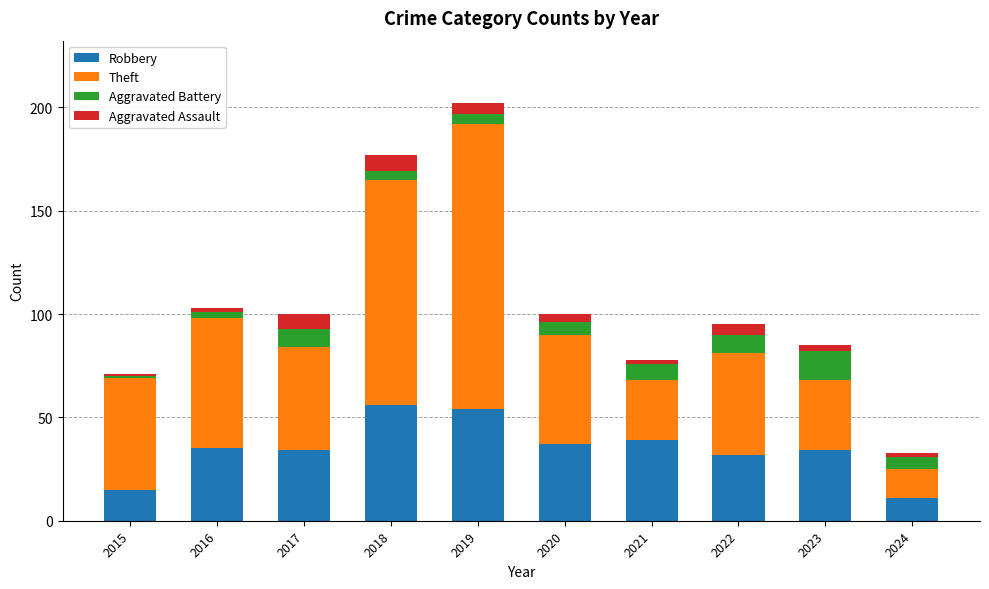

Is it true that Robbery equals 34 at 2023?

True